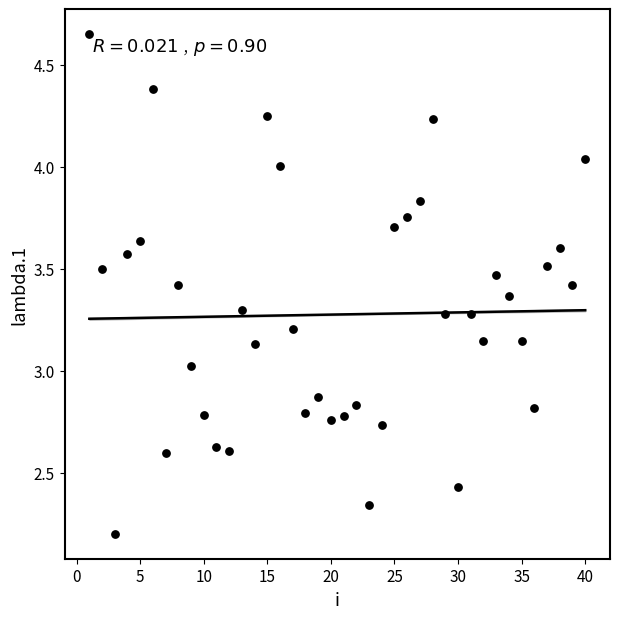

What is the range of Y values (max minus min)?

2.5